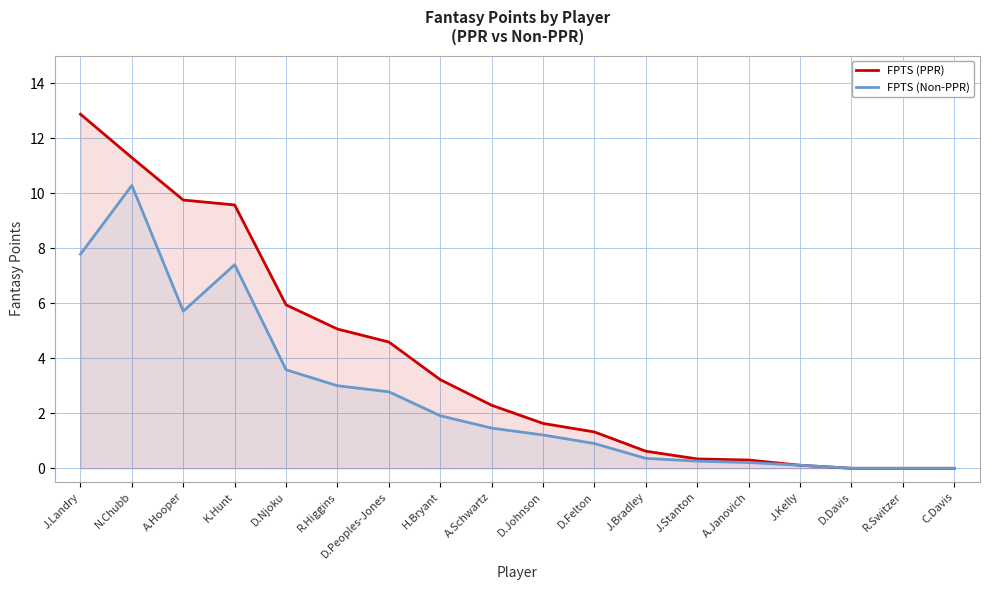

Between C.Davis and R.Higgins, which is larger?

R.Higgins